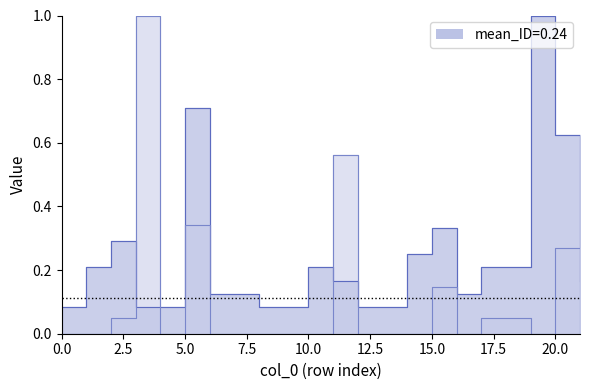

What is the sum of the ID values at 17 and 10?

0.4